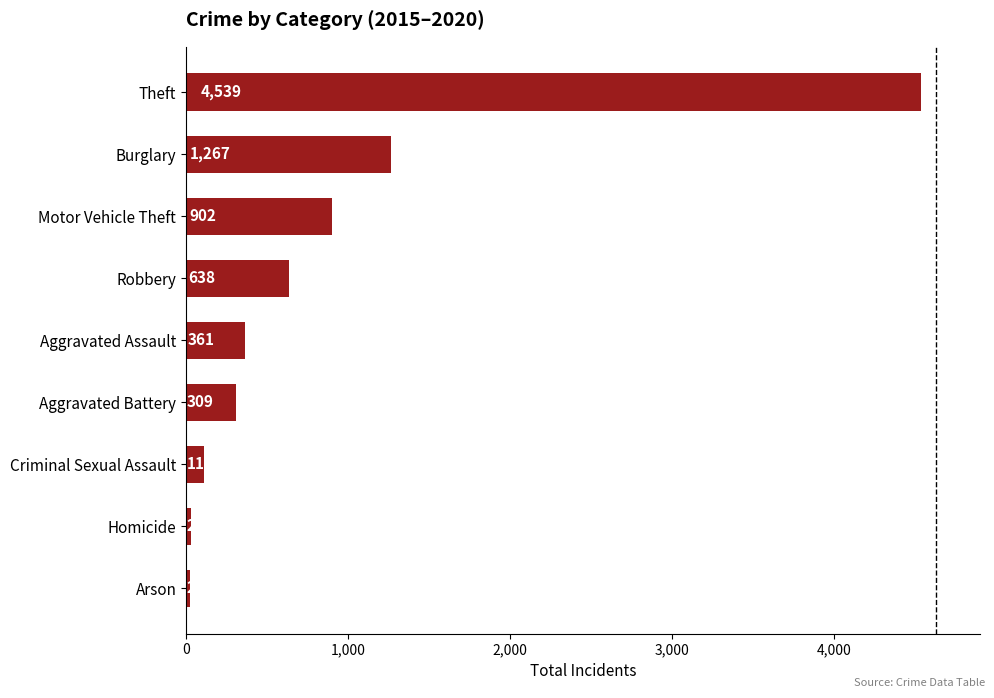

At which label is the value closest to 2280?

Burglary